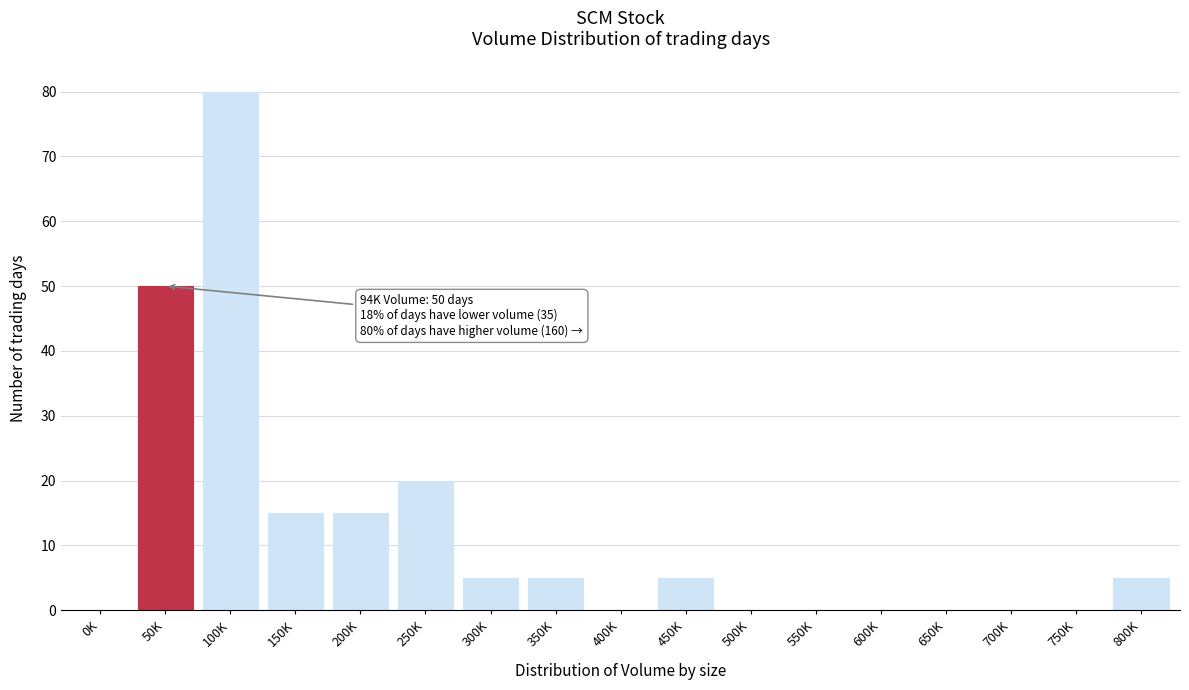

Reading left to right, transcribe all the data shown in this chart.

0K=0	50K=50	100K=80	150K=15	200K=15	250K=20	300K=5	350K=5	400K=0	450K=5	500K=0	550K=0	600K=0	650K=0	700K=0	750K=0	800K=5